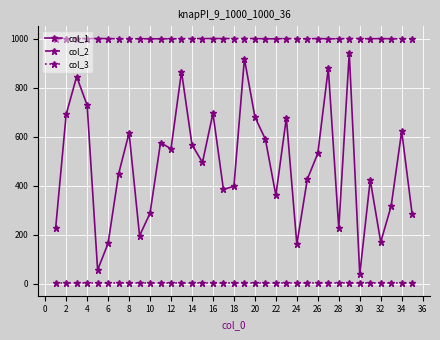

What are all the series names shown in the legend?

col_1, col_2, col_3